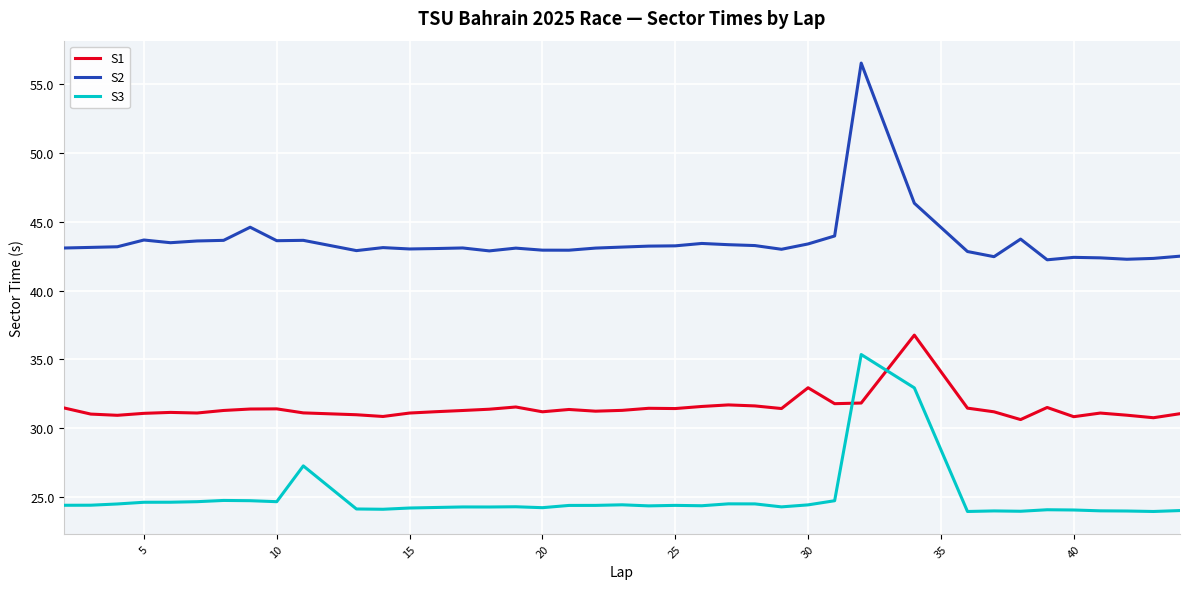

List the series in order of their overall mean, lowest first.

S3, S1, S2